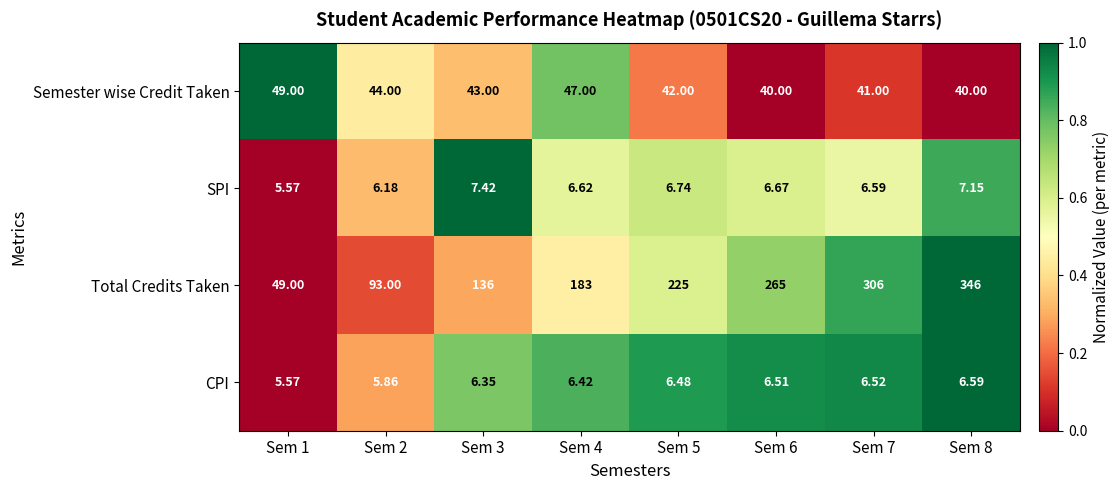

List the series in order of their peak value, lowest first.

CPI, SPI, Semester wise Credit Taken, Total Credits Taken